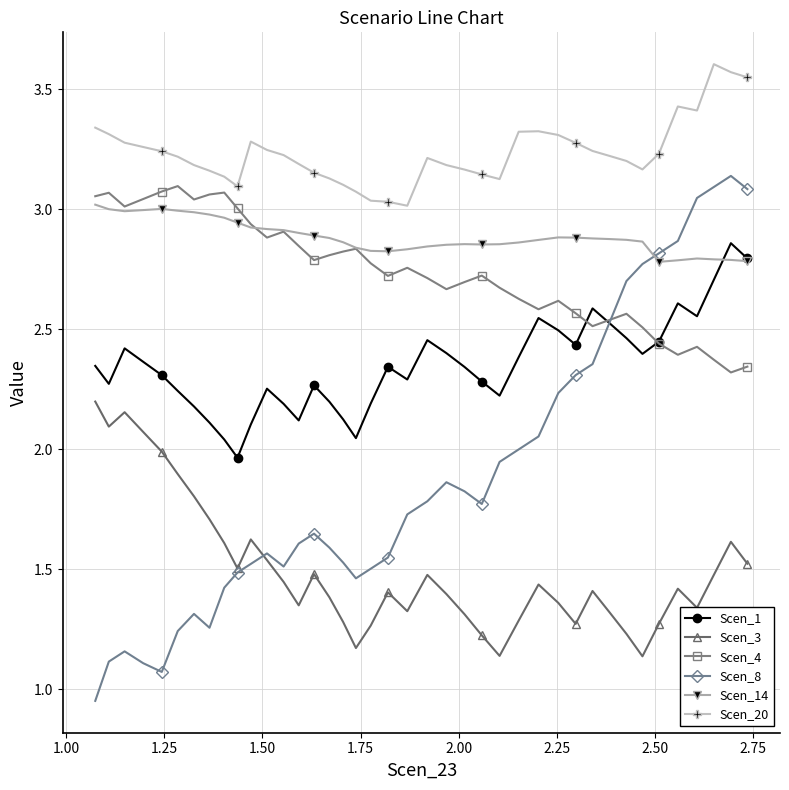

Which series has the largest range (max minus min)?

Scen_8